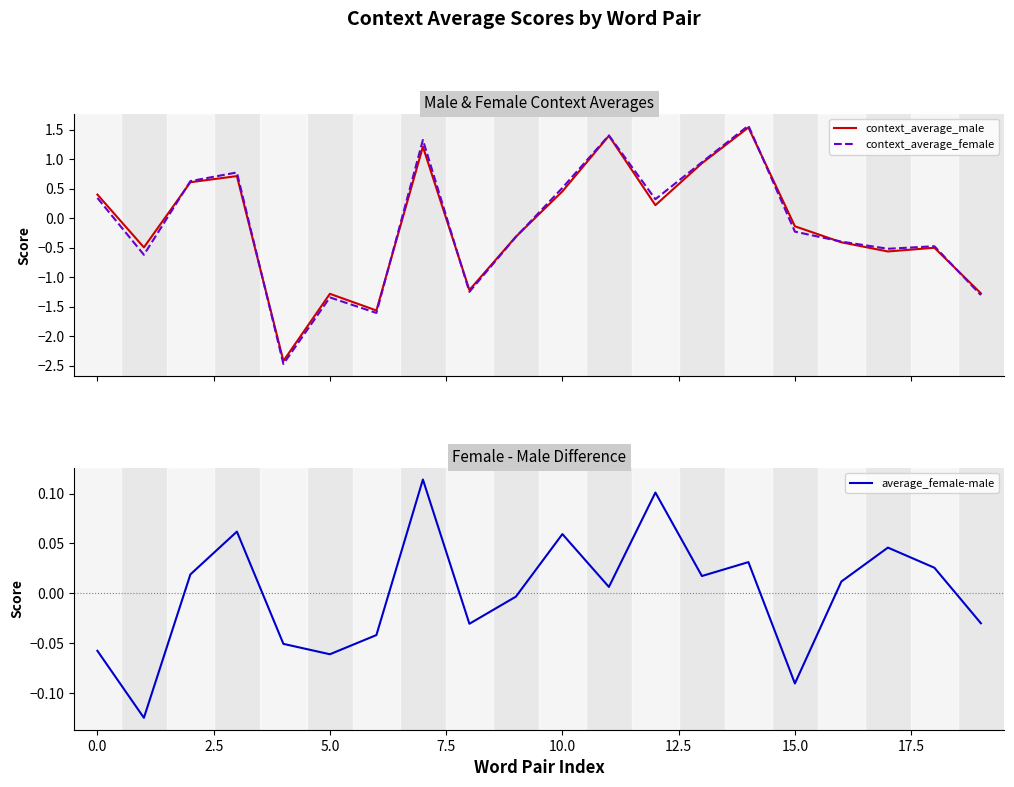

Which series changed the most between 18 and 19?

context_average_female